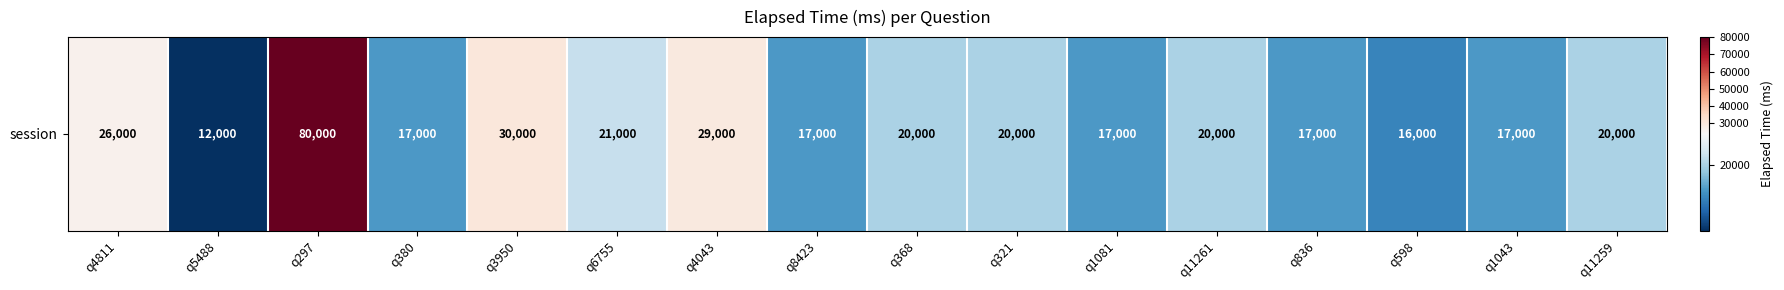

True or false: the data shows 28758 at q1081.

False